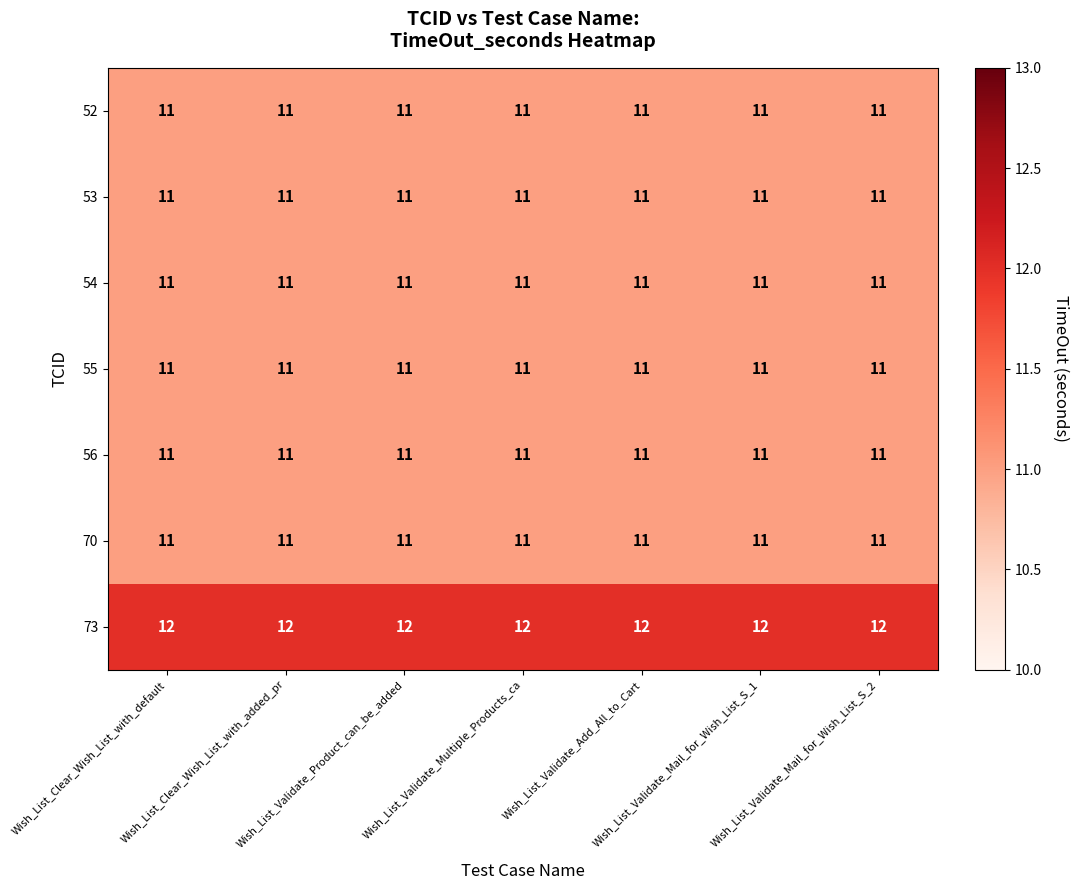

What is the maximum value shown in the chart?

12